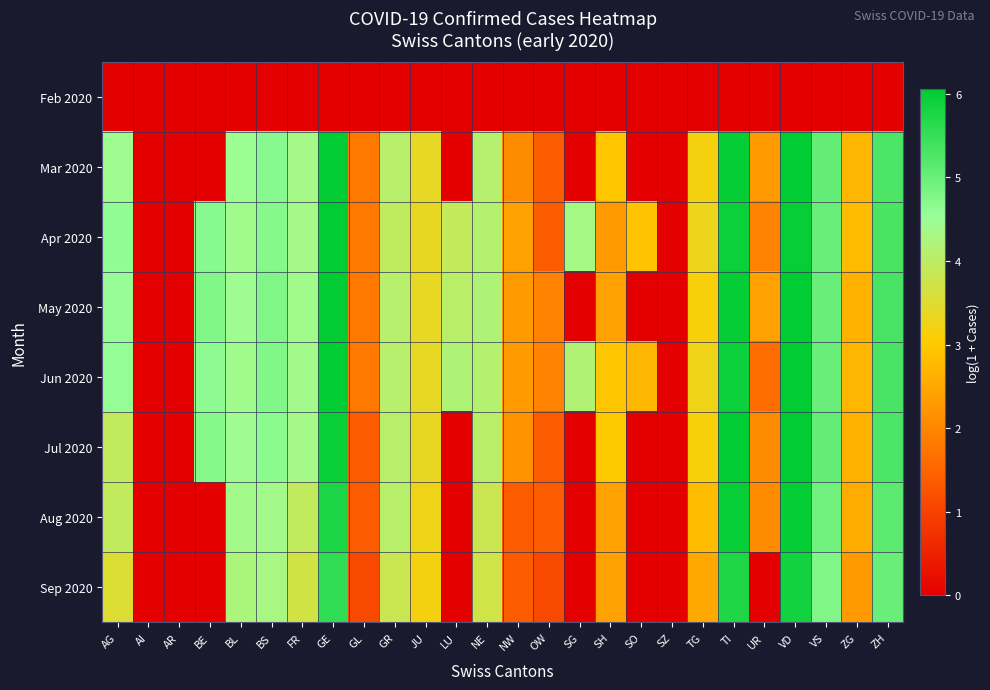

Reading left to right, list all the values displayed in this chart.

Feb 2020: AG=0.0	AI=0.0	AR=0.0	BE=0.0	BL=0.0	BS=0.0	FR=0.0	GE=0.0	GL=0.0	GR=0.0	JU=0.0	LU=0.0	NE=0.0	NW=0.0	OW=0.0	SG=0.0	SH=0.0	SO=0.0	SZ=0.0	TG=0.0	TI=0.0	UR=0.0	VD=0.0	VS=0.0	ZG=0.0	ZH=0.0
Mar 2020: AG=4.5	AI=0.0	AR=0.0	BE=0.0	BL=4.5	BS=4.7	FR=4.4	GE=6.0	GL=1.8	GR=4.1	JU=3.4	LU=0.0	NE=4.1	NW=2.1	OW=1.4	SG=0.0	SH=2.9	SO=0.0	SZ=0.0	TG=3.2	TI=6.0	UR=2.3	VD=6.0	VS=5.0	ZG=2.7	ZH=5.3
Apr 2020: AG=4.6	AI=0.0	AR=0.0	BE=4.7	BL=4.4	BS=4.7	FR=4.4	GE=6.1	GL=1.8	GR=4.0	JU=3.4	LU=3.9	NE=4.1	NW=2.4	OW=1.4	SG=4.3	SH=2.3	SO=2.9	SZ=0.0	TG=3.3	TI=5.9	UR=1.9	VD=6.0	VS=5.0	ZG=2.8	ZH=5.3
May 2020: AG=4.6	AI=0.0	AR=0.0	BE=4.8	BL=4.5	BS=4.8	FR=4.4	GE=6.0	GL=1.8	GR=4.1	JU=3.4	LU=4.1	NE=4.2	NW=2.3	OW=1.9	SG=0.0	SH=2.4	SO=0.0	SZ=0.0	TG=3.1	TI=6.0	UR=2.4	VD=6.0	VS=5.0	ZG=2.6	ZH=5.3
Jun 2020: AG=4.6	AI=0.0	AR=0.0	BE=4.7	BL=4.4	BS=4.8	FR=4.4	GE=6.1	GL=1.8	GR=4.1	JU=3.4	LU=4.2	NE=4.1	NW=2.3	OW=1.9	SG=4.2	SH=2.9	SO=2.7	SZ=0.0	TG=3.3	TI=5.9	UR=1.6	VD=6.0	VS=5.0	ZG=2.7	ZH=5.3
Jul 2020: AG=3.9	AI=0.0	AR=0.0	BE=4.7	BL=4.5	BS=4.7	FR=4.4	GE=5.9	GL=1.4	GR=4.1	JU=3.4	LU=0.0	NE=4.1	NW=2.2	OW=1.4	SG=0.0	SH=3.0	SO=0.0	SZ=0.0	TG=3.1	TI=6.0	UR=2.1	VD=6.0	VS=5.0	ZG=2.6	ZH=5.3
Aug 2020: AG=3.9	AI=0.0	AR=0.0	BE=0.0	BL=4.4	BS=4.4	FR=3.9	GE=5.7	GL=1.4	GR=4.1	JU=3.3	LU=0.0	NE=3.8	NW=1.4	OW=1.4	SG=0.0	SH=2.4	SO=0.0	SZ=0.0	TG=2.8	TI=6.0	UR=2.1	VD=6.0	VS=4.9	ZG=2.6	ZH=5.1
Sep 2020: AG=3.5	AI=0.0	AR=0.0	BE=0.0	BL=4.2	BS=4.3	FR=3.7	GE=5.6	GL=1.1	GR=3.8	JU=3.2	LU=0.0	NE=3.7	NW=1.4	OW=1.1	SG=0.0	SH=2.4	SO=0.0	SZ=0.0	TG=2.5	TI=5.7	UR=0.0	VD=5.9	VS=4.8	ZG=2.3	ZH=5.0